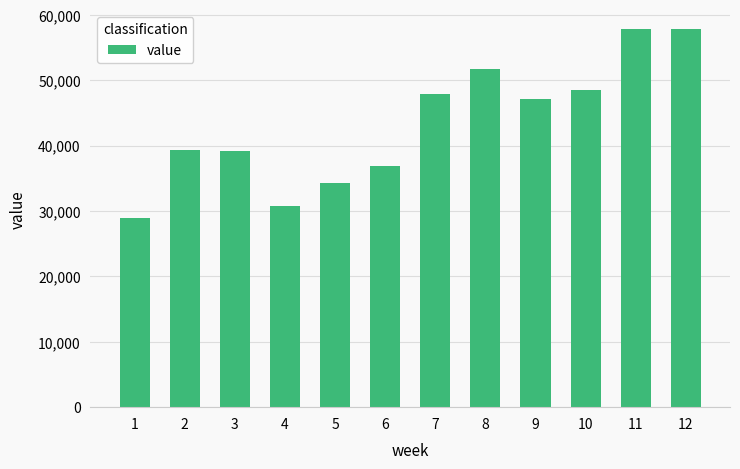

What is the sum of the values at 11 and 12?

115671.7